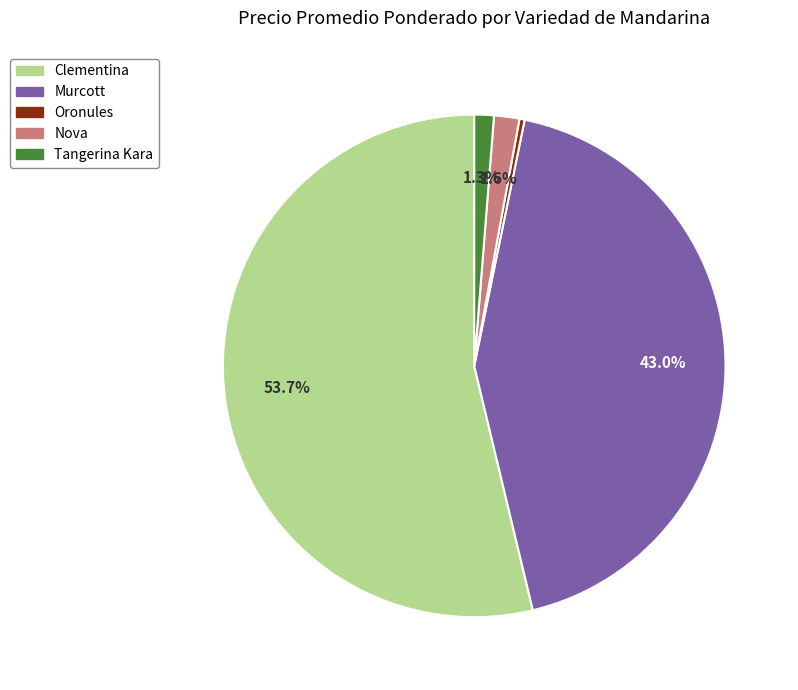

Is there any slice that represents more than half of the pie?

Yes